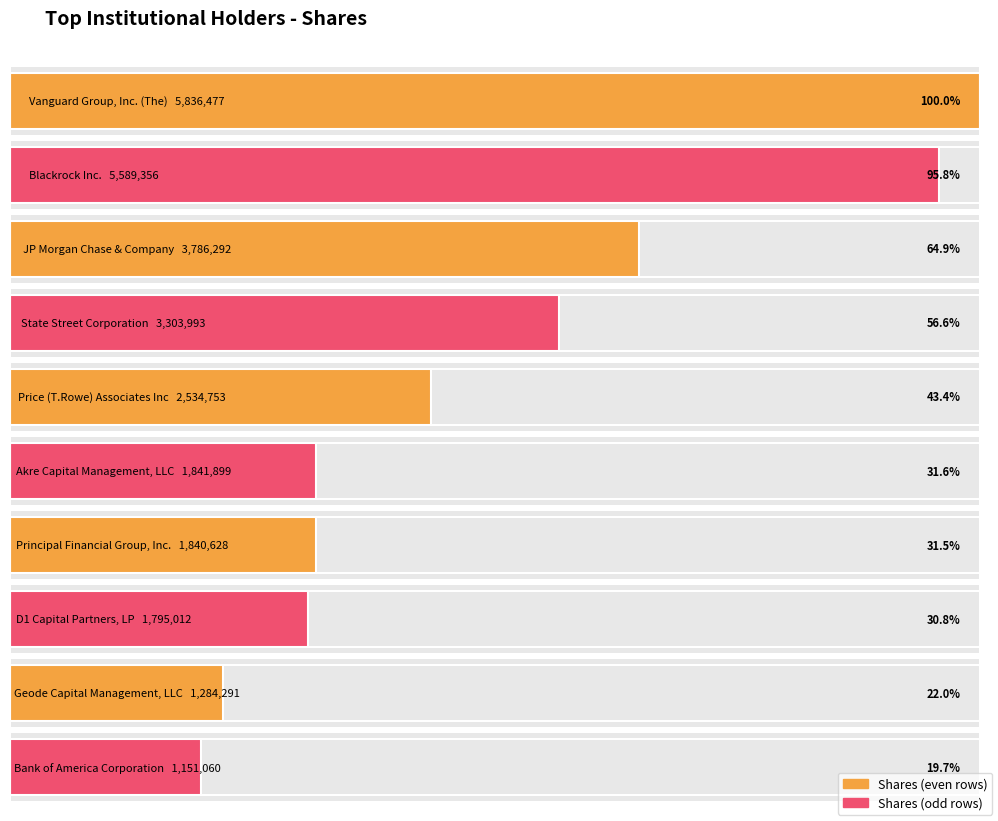

Reading left to right, extract all data points from this chart.

5836477	5589356	3786292	3303993	2534753	1841899	1840628	1795012	1284291	1151060